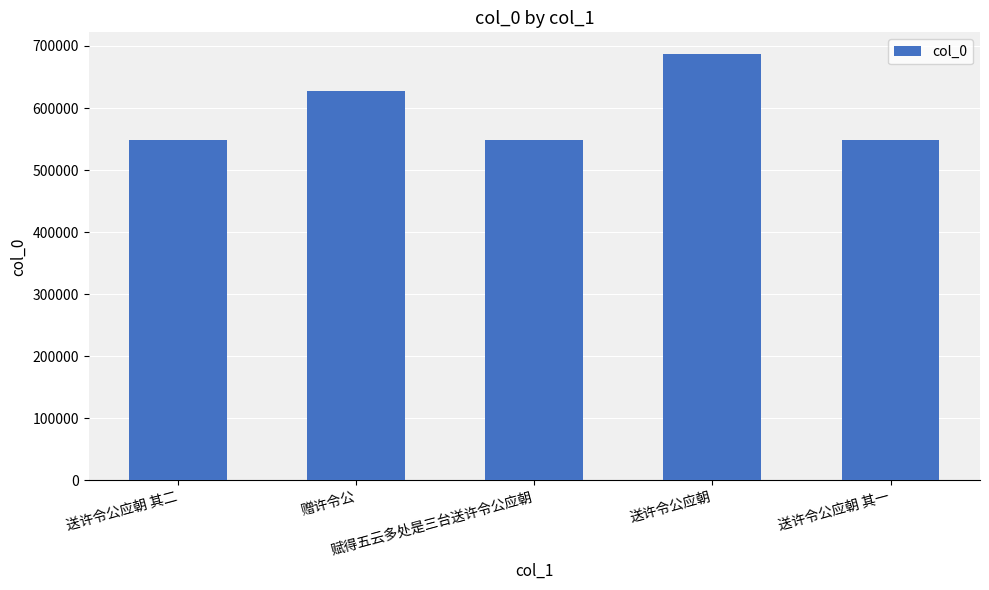

What is the change in value from 赠许令公 to 送许令公应朝 其一?

-78645